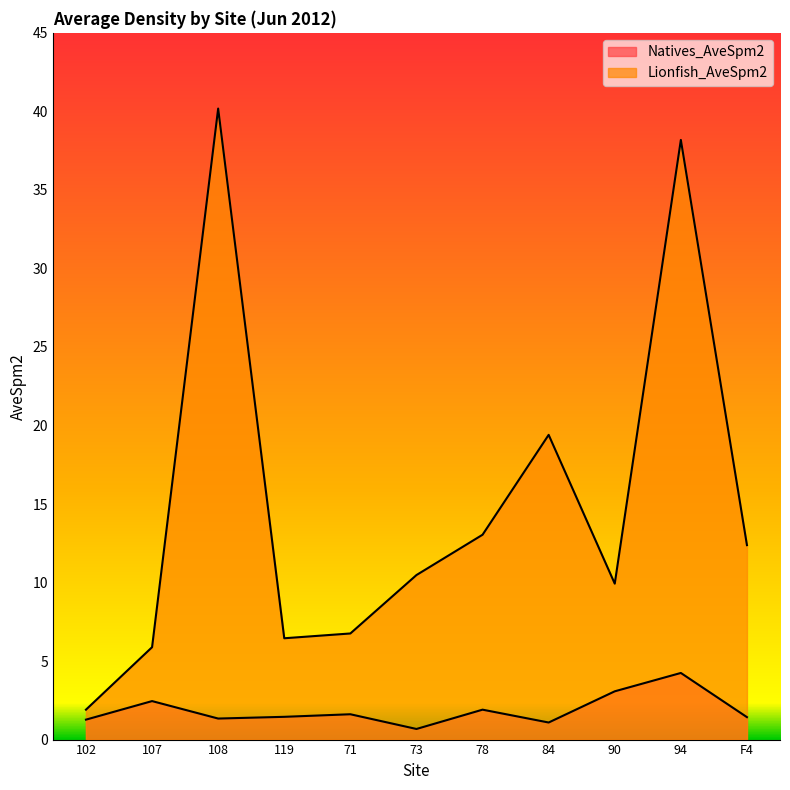

The Natives_AveSpm2 series shows 1.6 at 71. True or false?

True